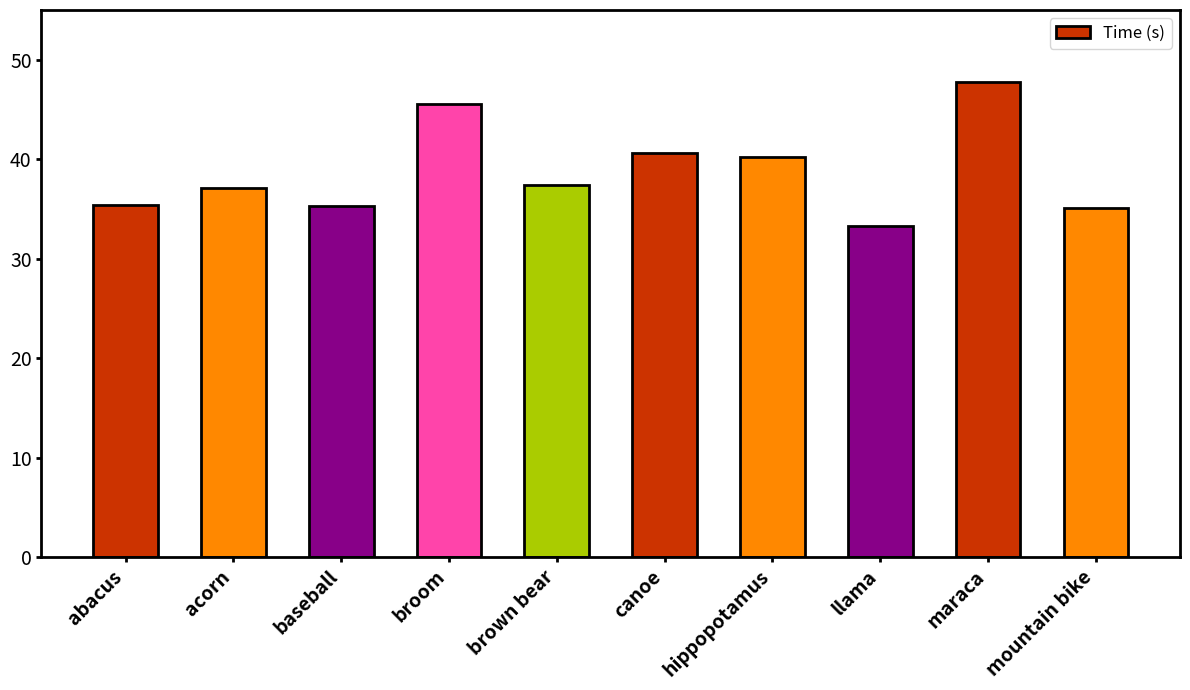

What is the difference between the second highest and second lowest values?

10.4